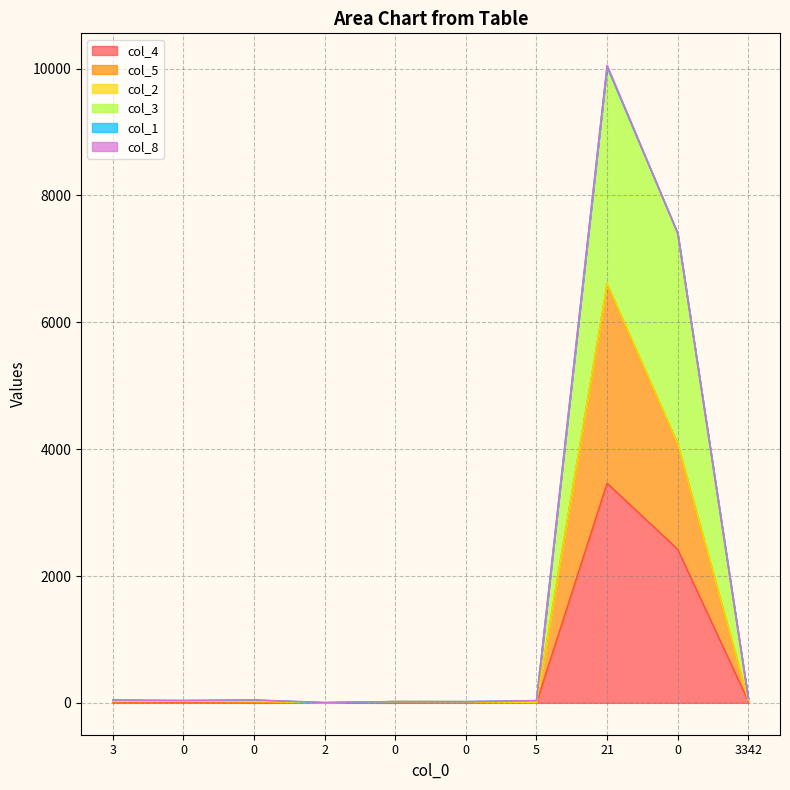

Does the chart have visible grid lines?

Yes